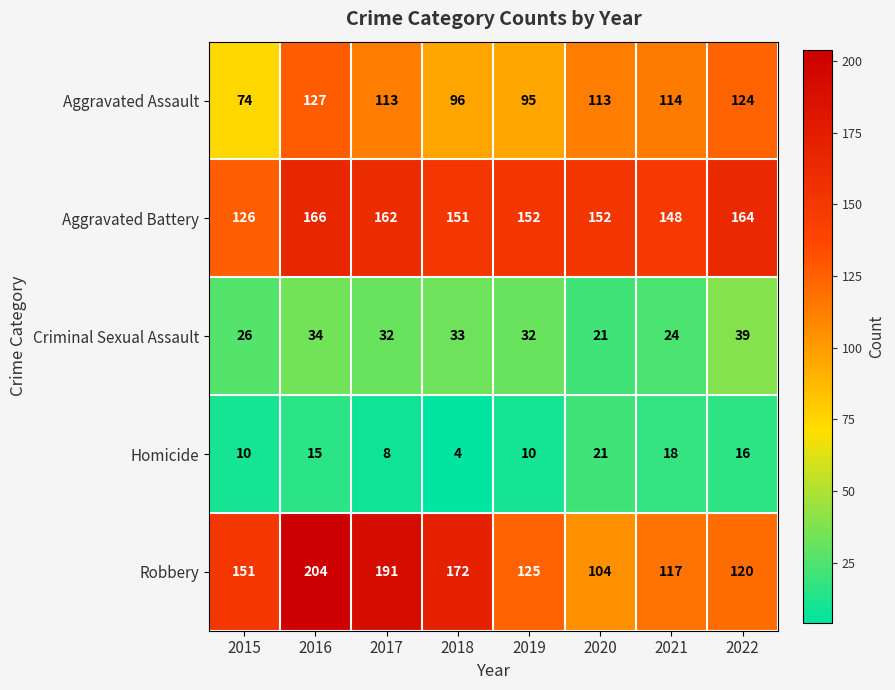

What is the total value across all series at 2021?

421